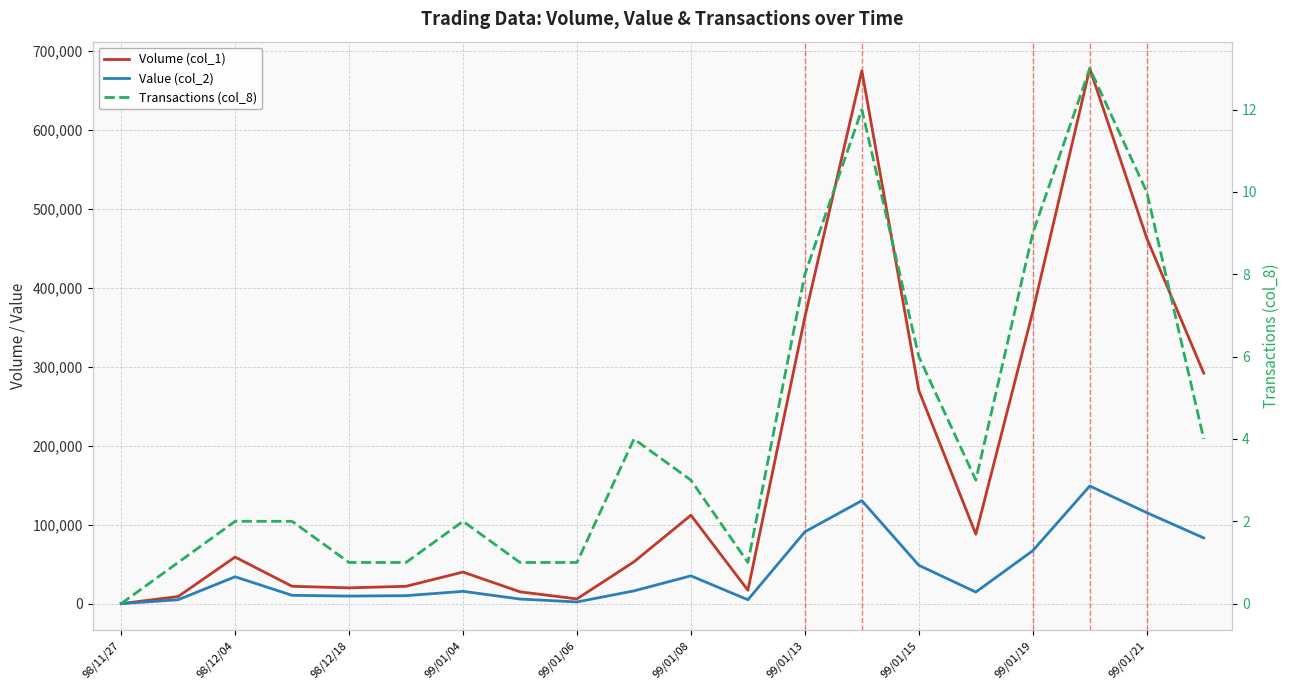

True or false: Transactions (col_8) has a value of 10 at 99/01/21.

True